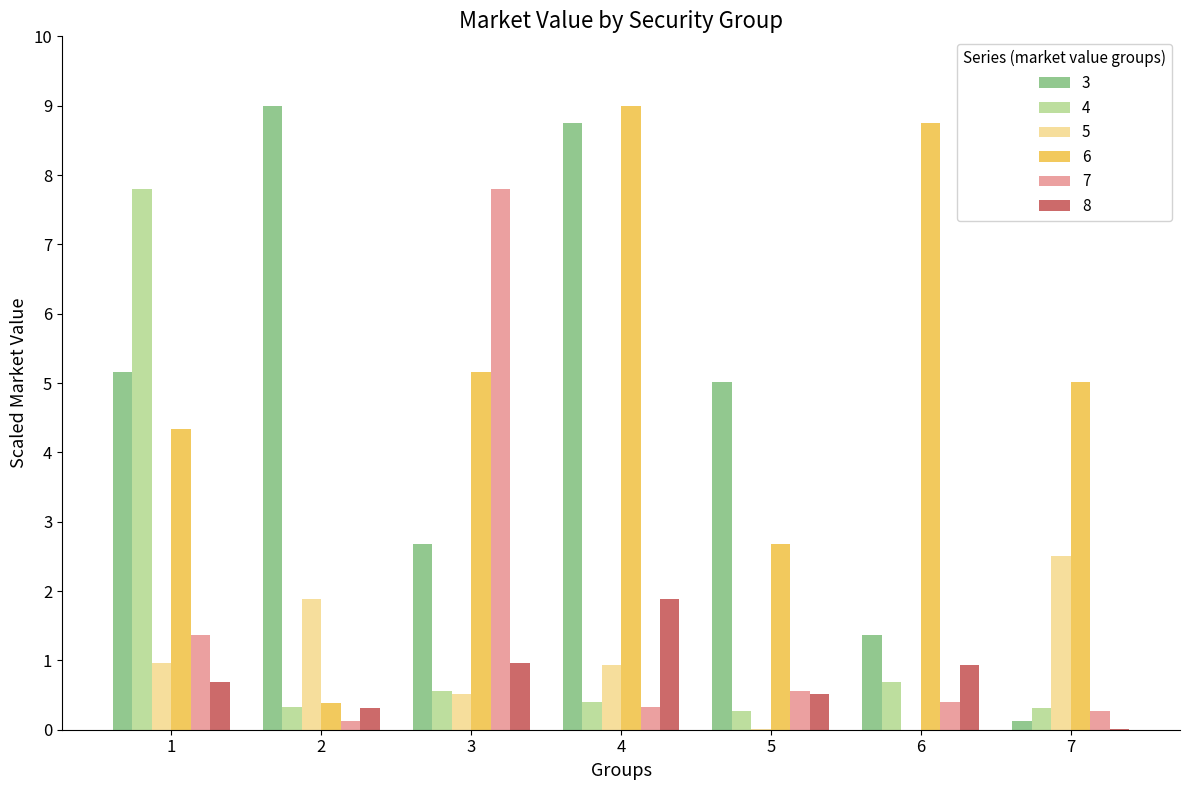

What is the total value across all series at 3?

17.7